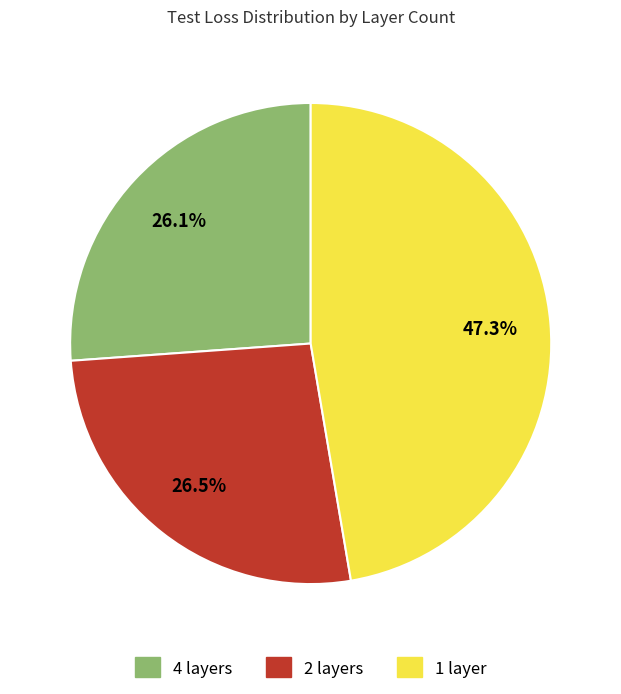

Combined, do 4 layers and 2 layers account for over 50%?

Yes